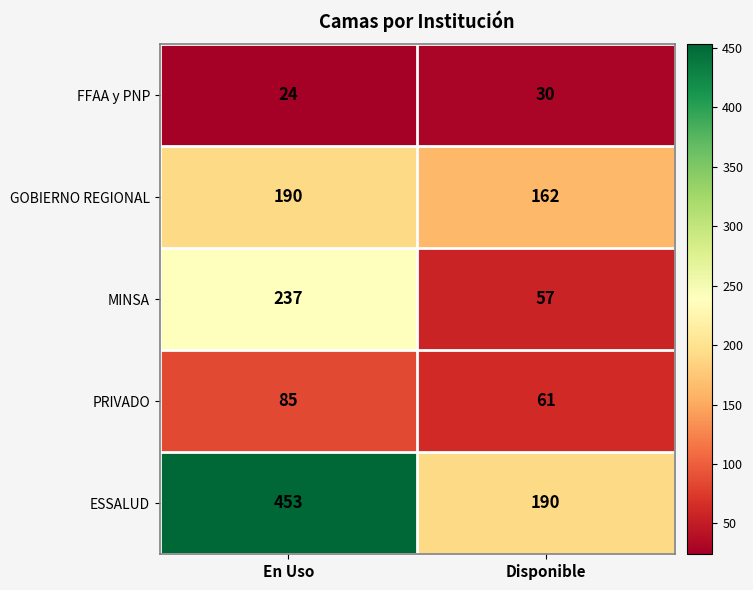

At which label does MINSA reach its peak?

En Uso